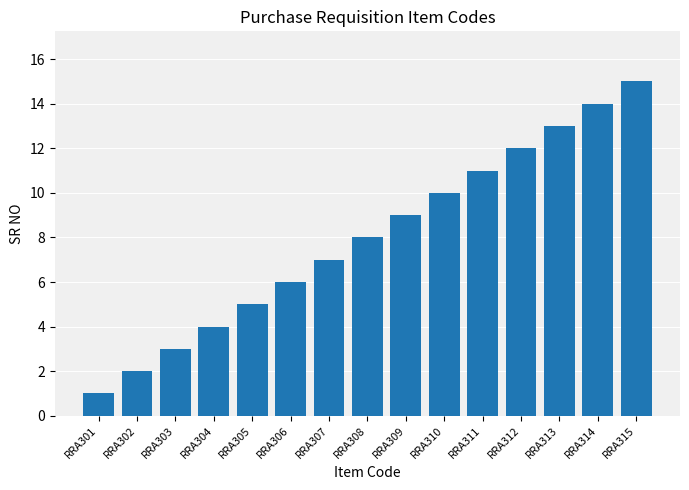

The value at RRA311 is 11. True or false?

True